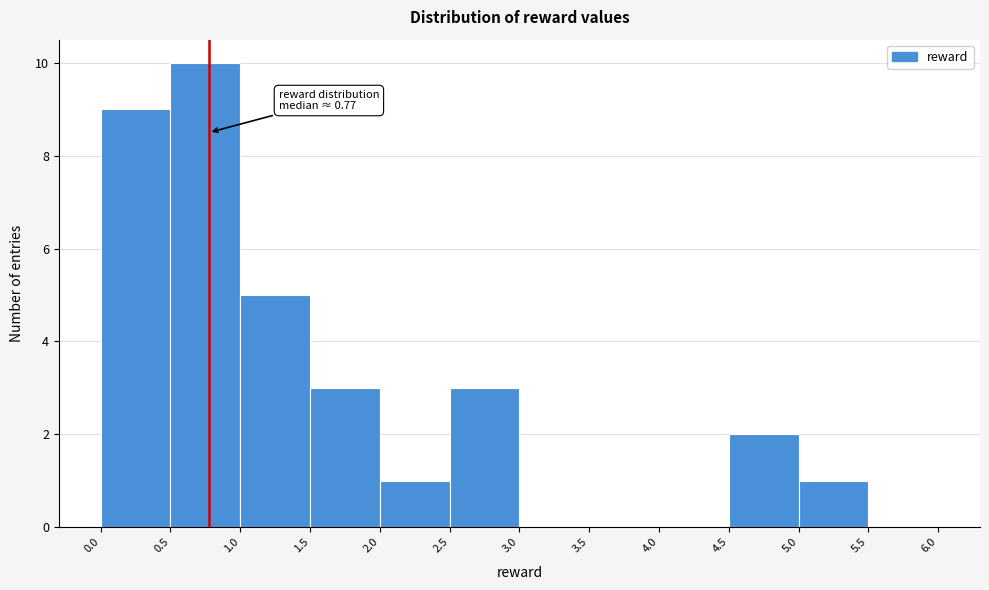

Which range on the x-axis has the tallest bar?

0.5 to 1.0